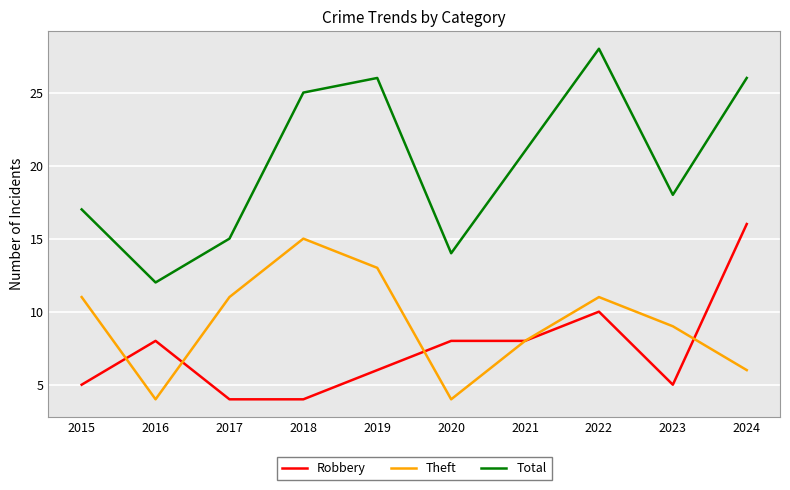

What is the difference between the maximum and minimum values in the Robbery series?

12